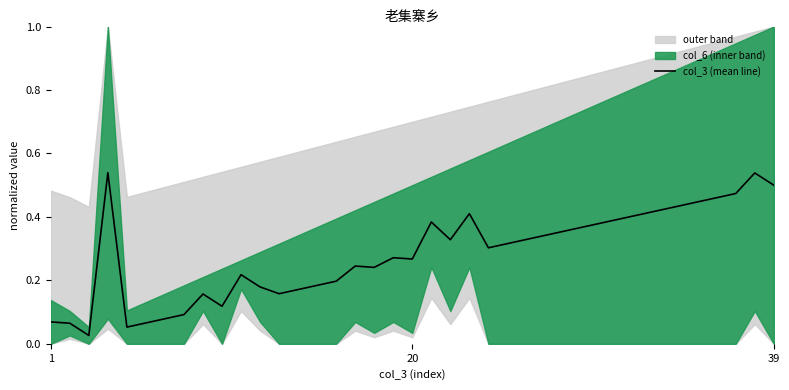

Reading left to right, extract all data points from this chart.

0.1	0.1	0.0	0.5	0.1	0.1	0.1	0.1	0.2	0.1	0.2	0.2	0.2	0.2	0.2	0.2	0.2	0.2	0.3	0.3	0.4	0.3	0.4	0.3	0.3	0.3	0.3	0.4	0.4	0.4	0.4	0.4	0.4	0.4	0.4	0.5	0.5	0.5	0.5